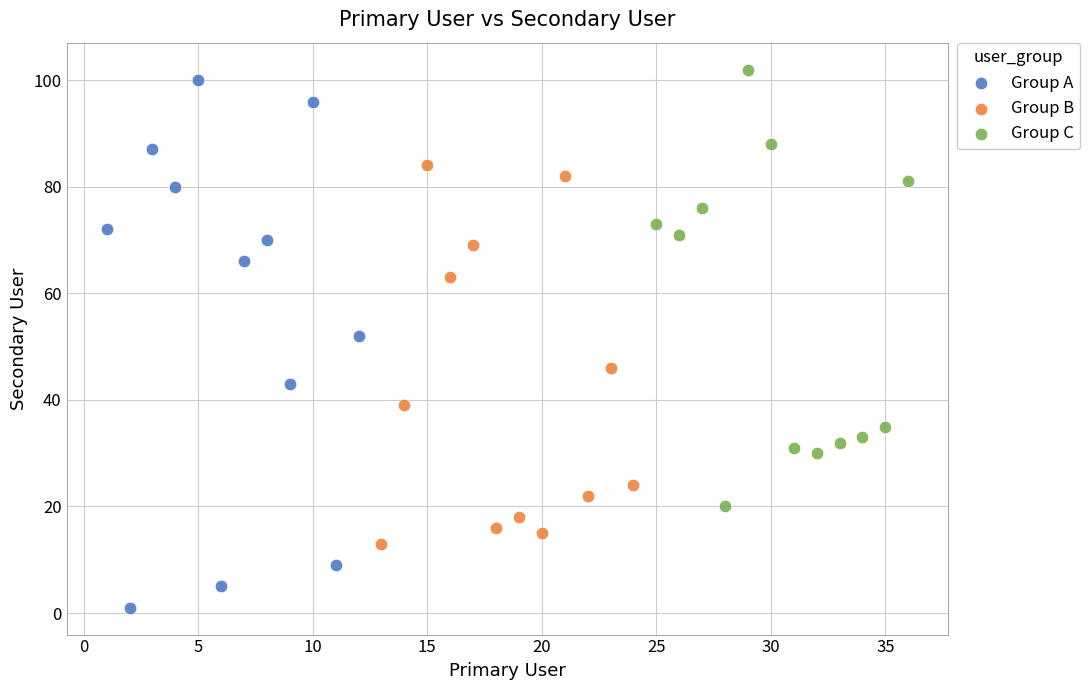

Which series contains the highest Y value?

Group C